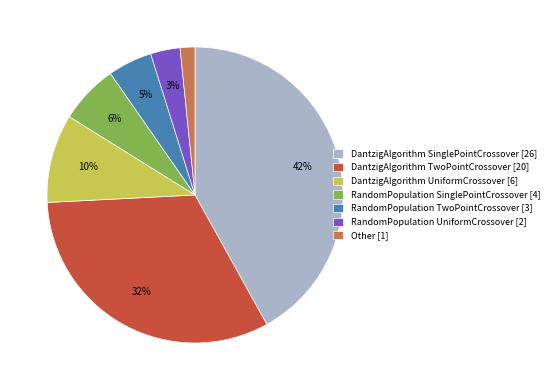

Count the number of slices in the pie.

7